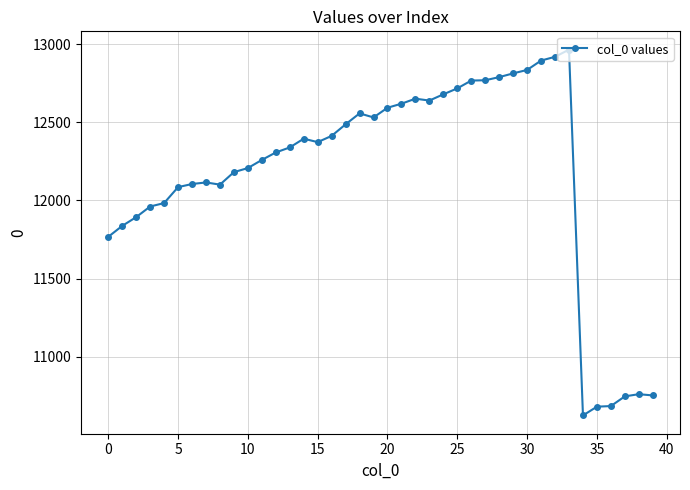

Does the chart display data point markers on the line(s)?

Yes